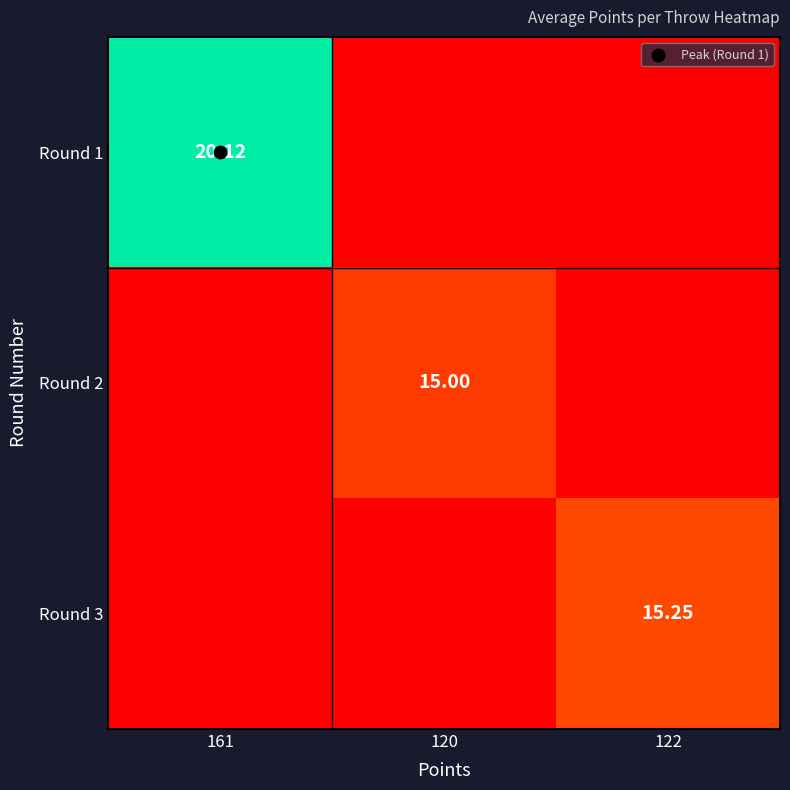

How many categories are shown in the chart?

3